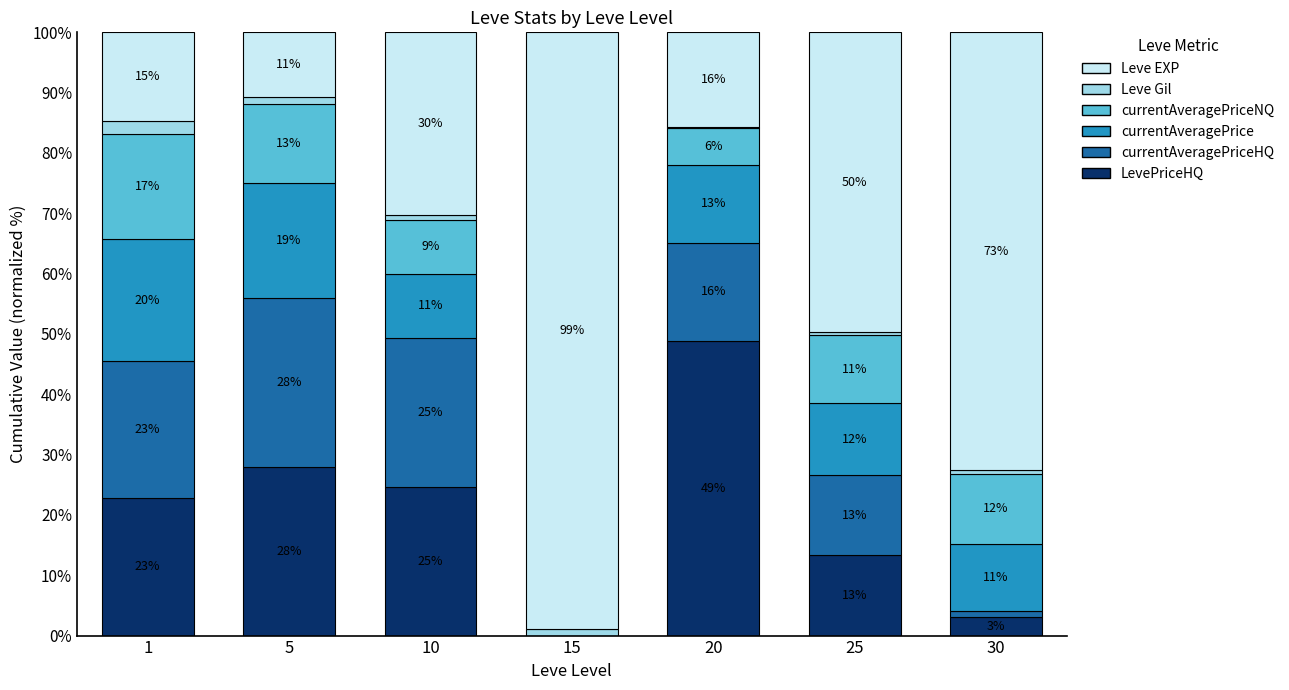

True or false: currentAveragePriceHQ has a value of 28.0 at 5.

True